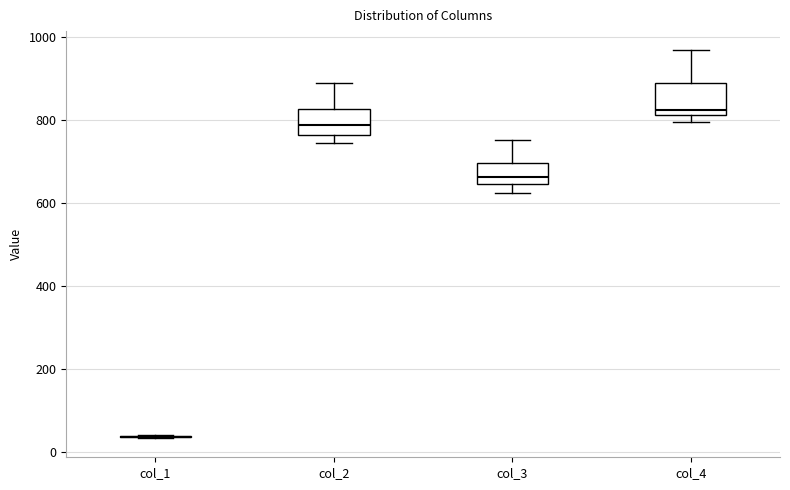

Reading left to right, transcribe this box plot: for each box, give where its median line is, the range the box spans, and where its two whiskers end, as read against the y-axis. The values are not printed on the chart, so give them approximately, as read against the axis.

col_1: box collapsed to a line at 40, whiskers 40 to 40
col_2: median 780, box 760 to 820, whiskers 740 to 880
col_3: median 660, box 640 to 700, whiskers 620 to 760
col_4: median 820 (just above the box's lower edge), box 820 to 880, whiskers 800 to 960